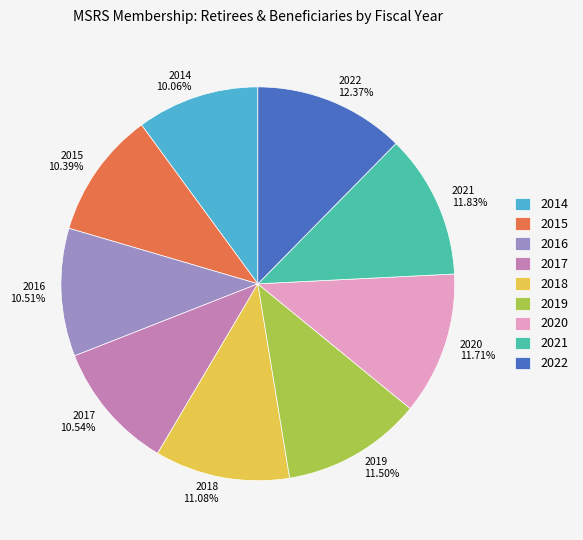

True or false: 2018 accounts for 11% of the total.

True